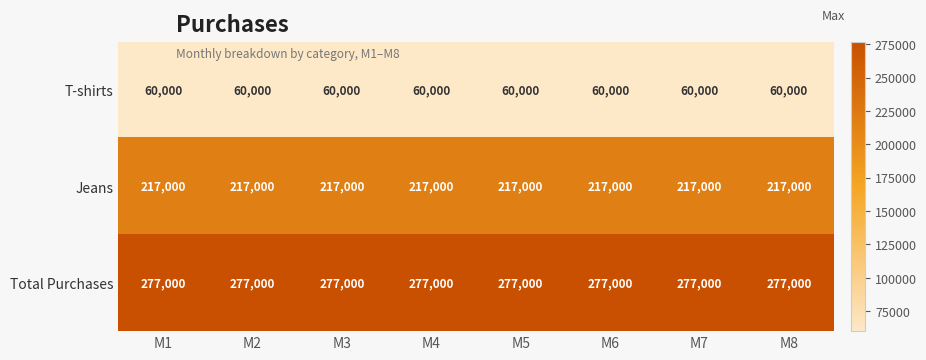

Rank the series by their maximum value, from lowest to highest.

T-shirts, Jeans, Total Purchases